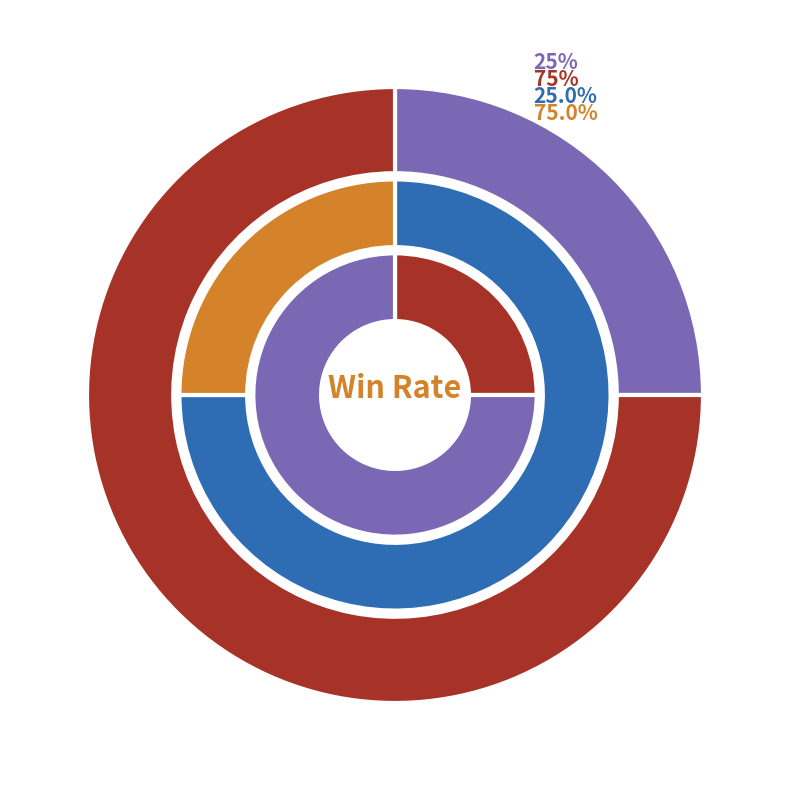

Between team_NaDo322 and team_Aryzu, which is larger?

team_Aryzu